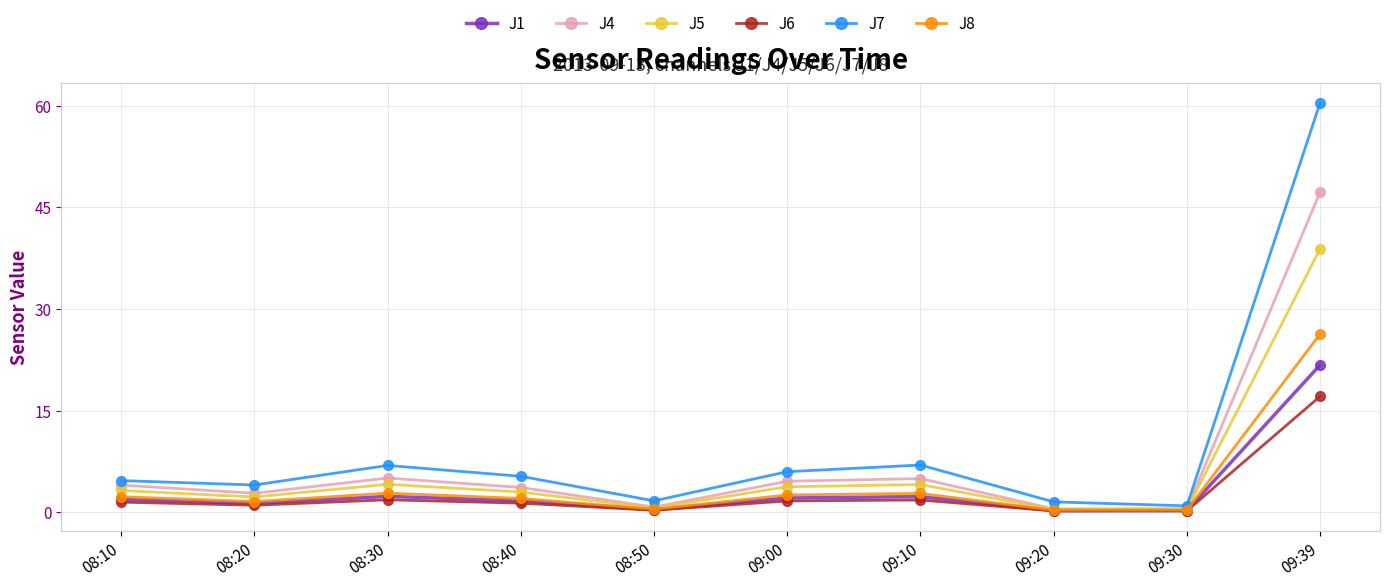

What position from the left is 09:10?

7